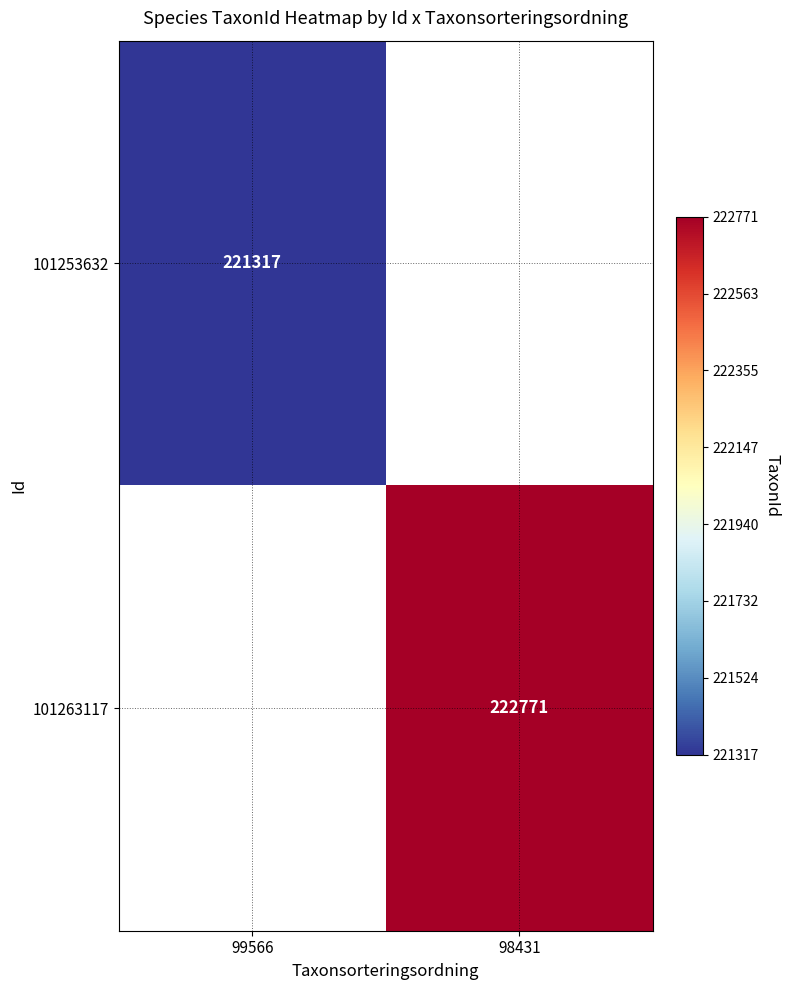

True or false: 101253632 has a value of 107026 at 99566.

False